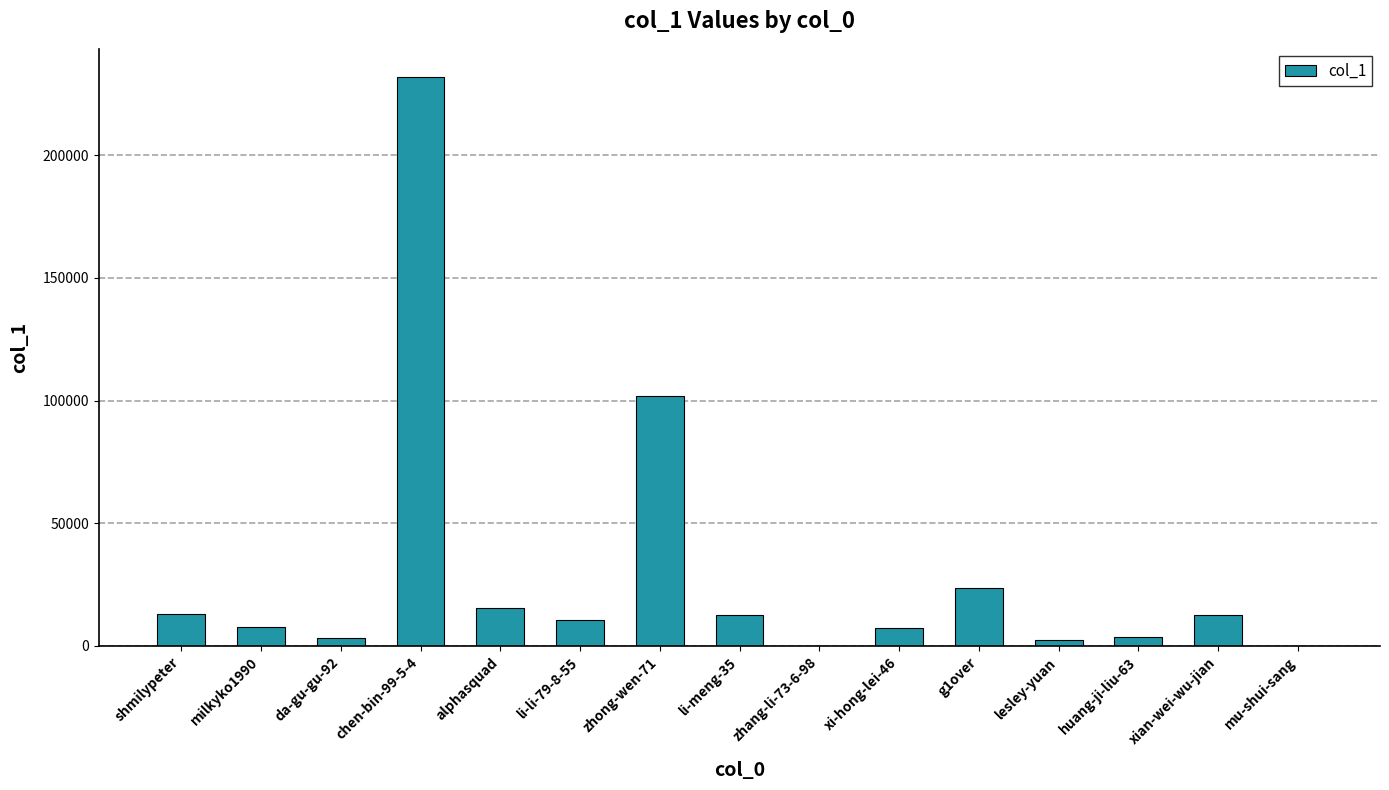

Where is the data nearest to the value 115859?

zhong-wen-71